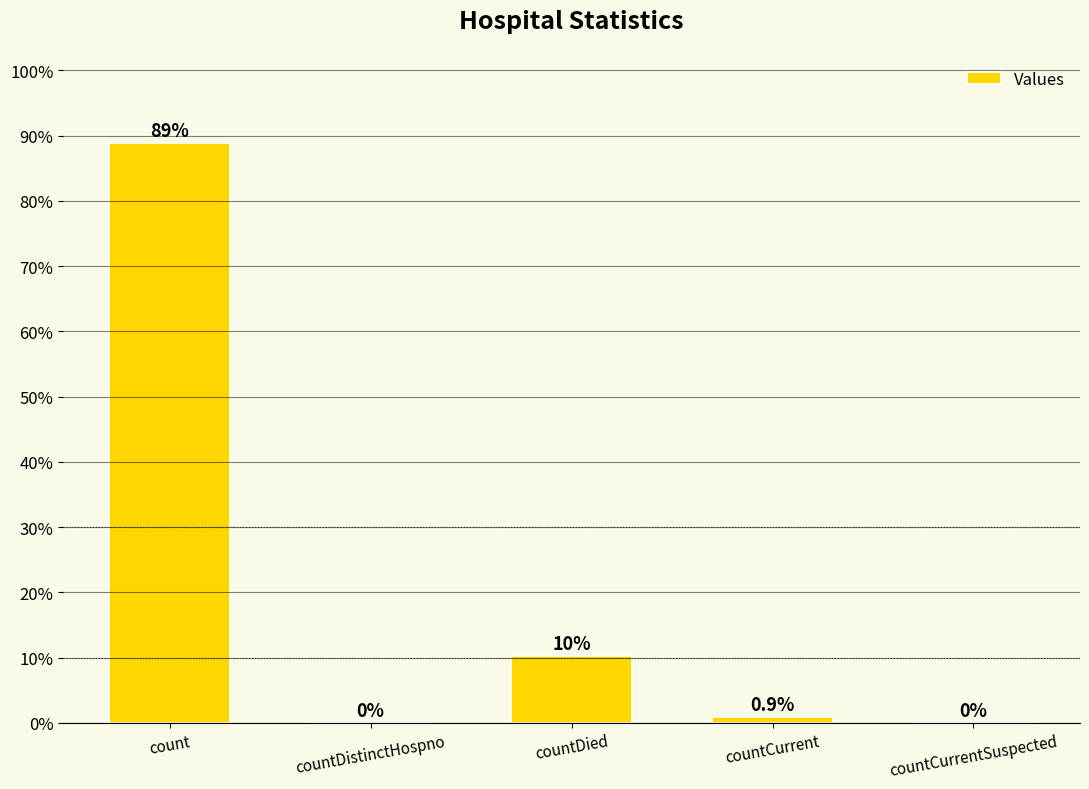

Are the bars horizontal?

No